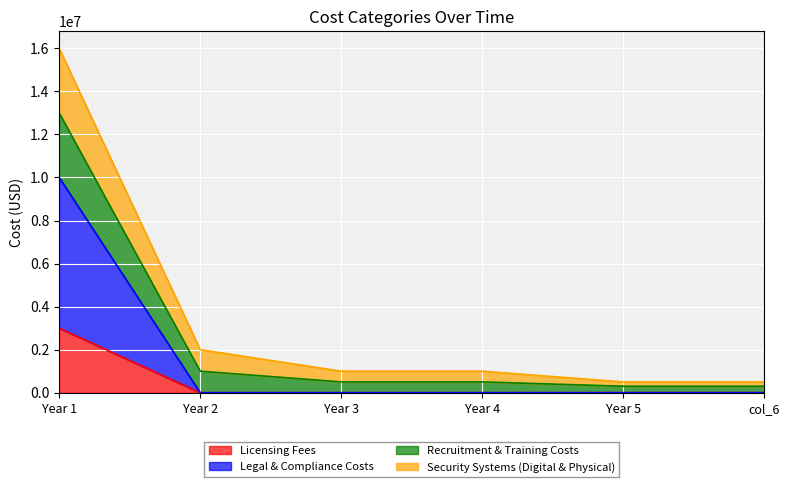

At which label does Licensing Fees reach its peak?

Year 1